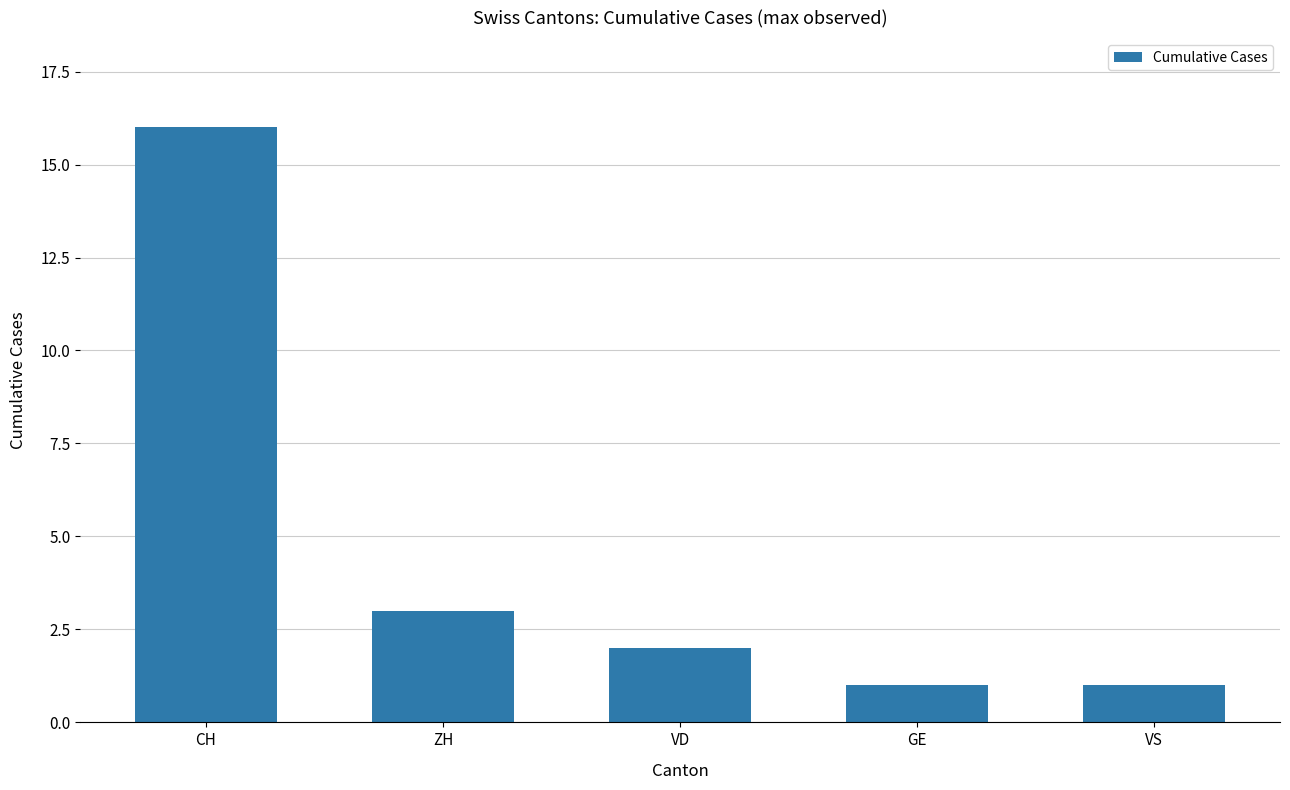

What is the label of the 1st bar from the left?

CH